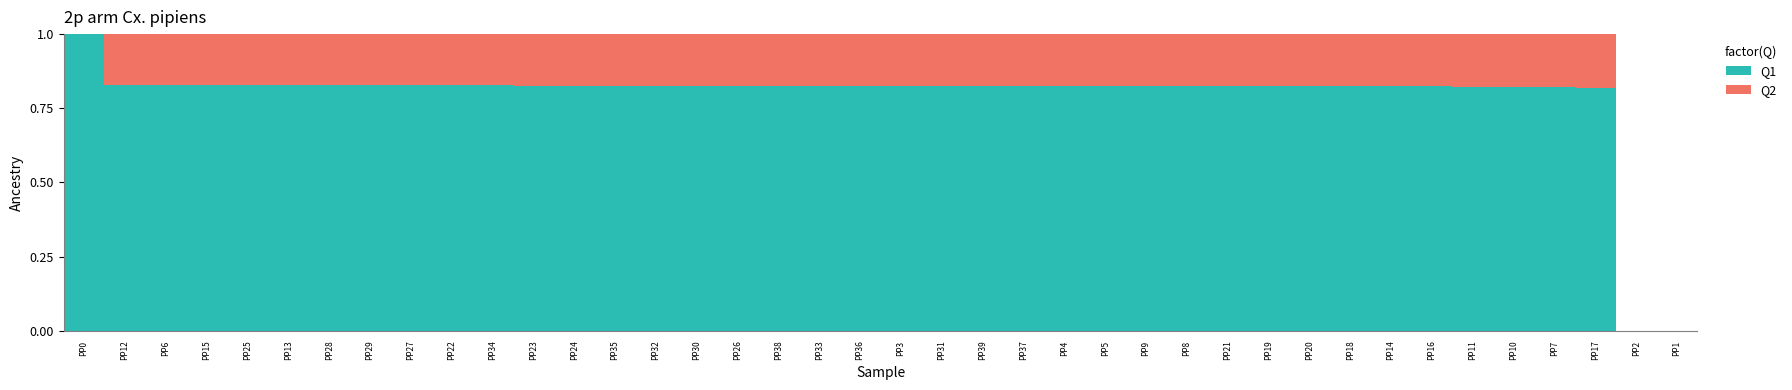

What is the sum of all Q1 values?

31.5